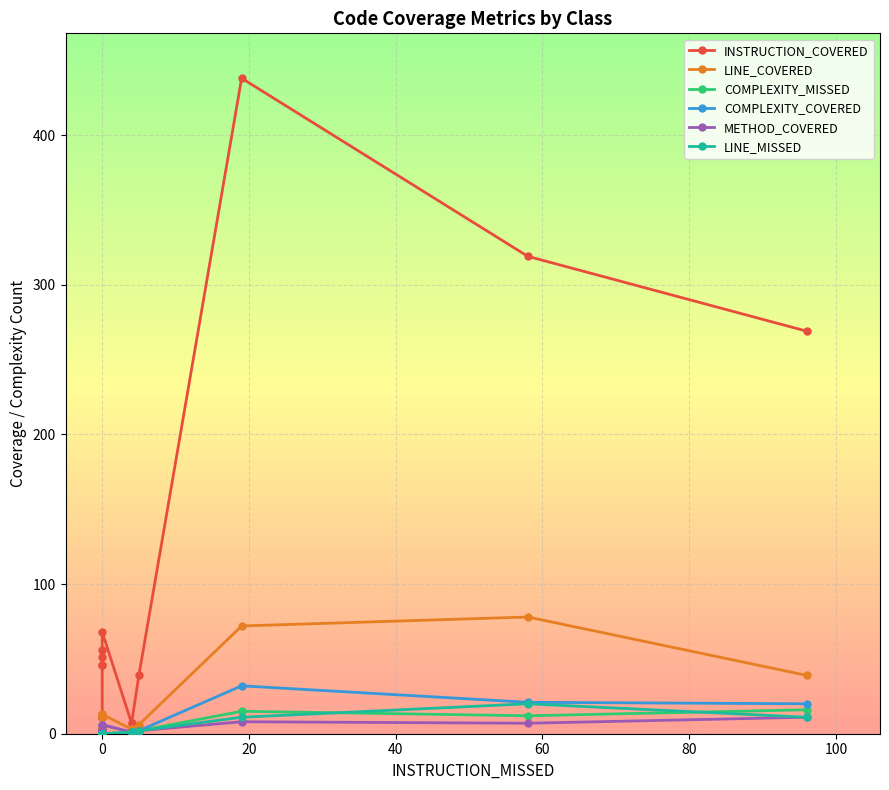

What is the label of the 12th point from the left?

11